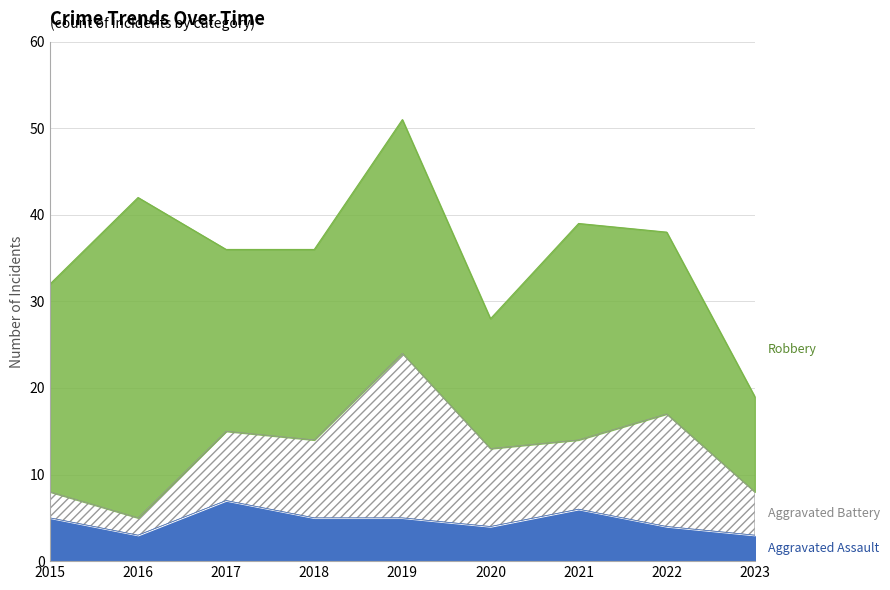

Which series has the largest total across all categories?

Robbery